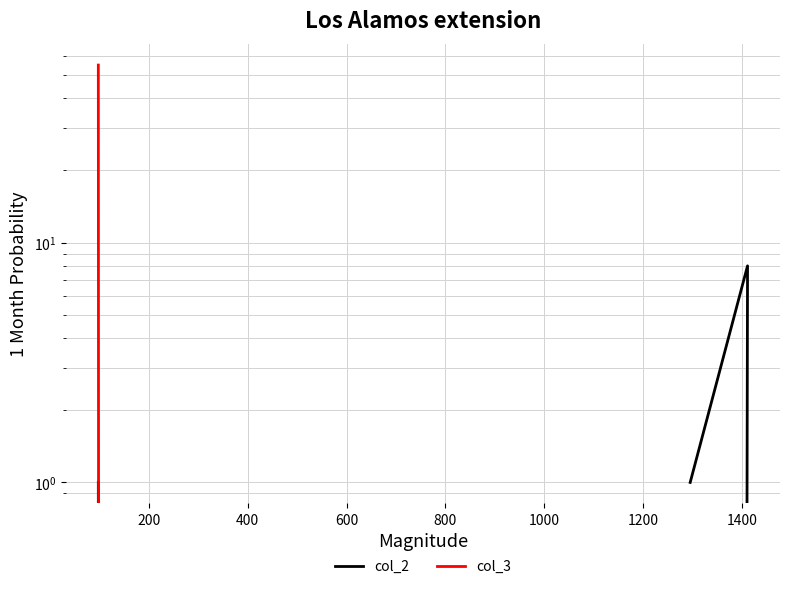

True or false: col_3 has a value of 19 at 0.

False